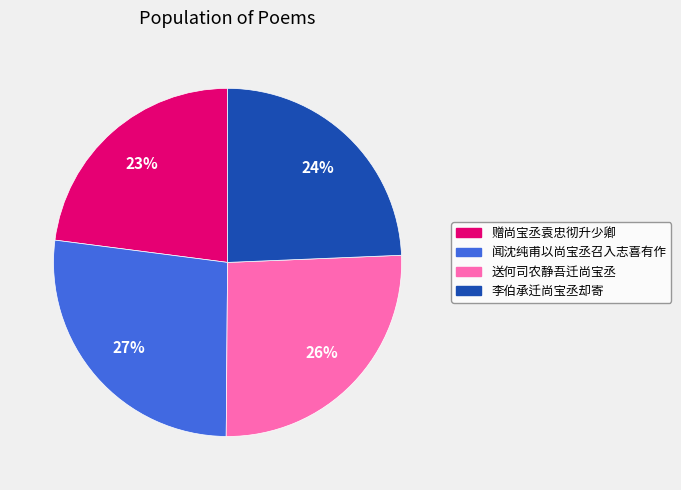

Which has a higher value, 赠尚宝丞袁忠彻升少卿 or 送何司农静吾迁尚宝丞?

送何司农静吾迁尚宝丞